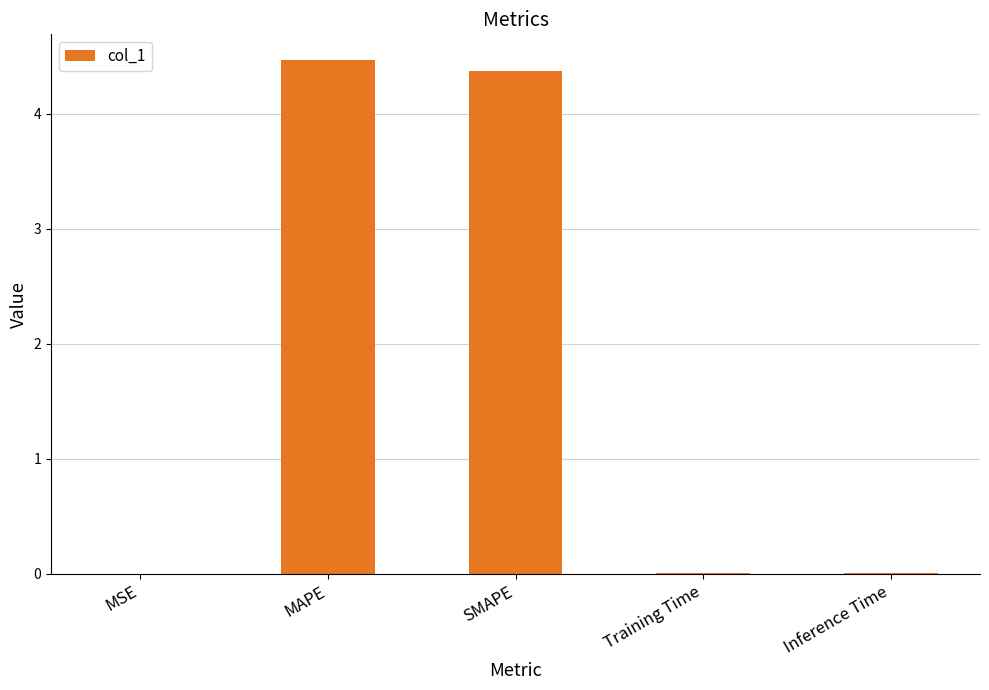

Which category has the highest value across all series?

MAPE